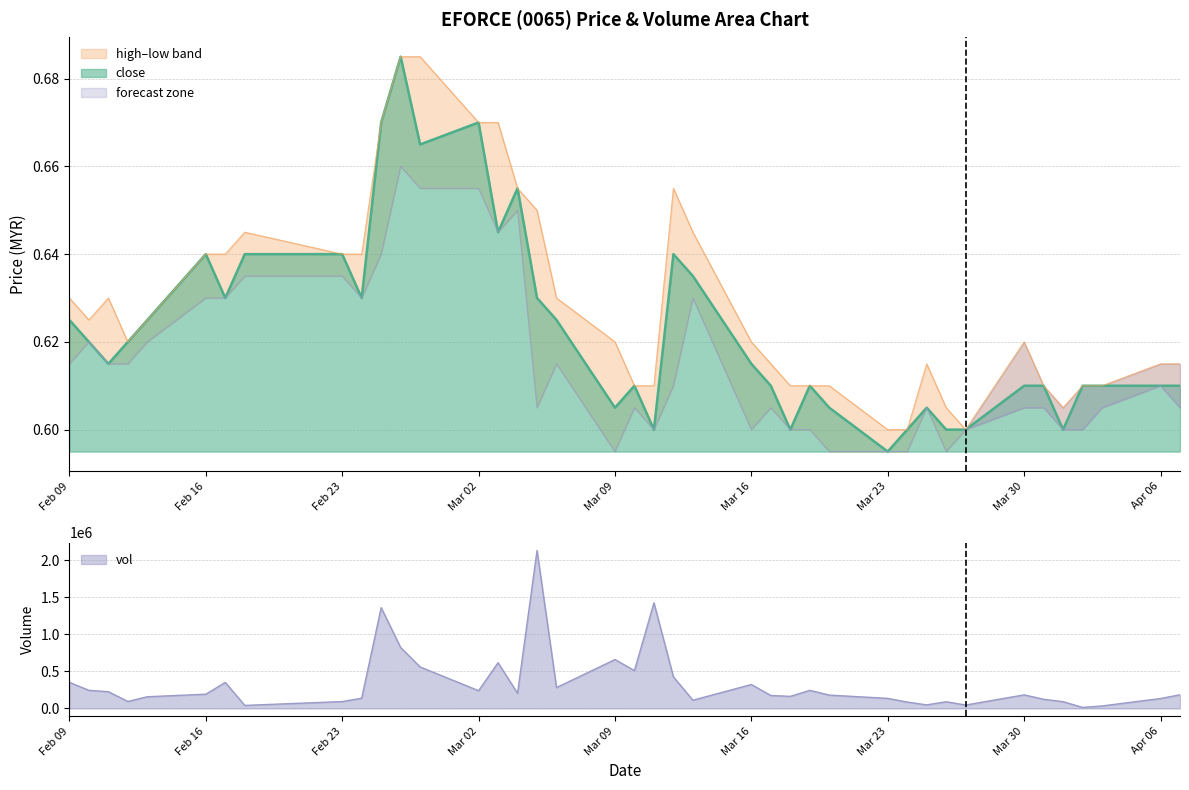

How many distinct data groups are displayed?

3